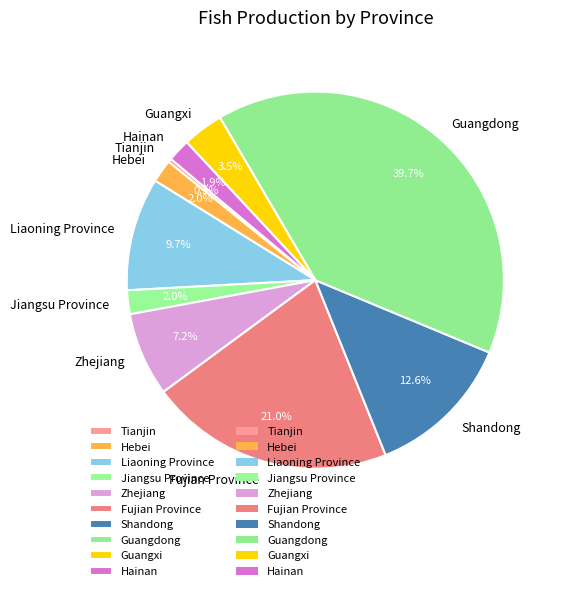

To the nearest percent, what percentage of the pie is Liaoning Province?

10%